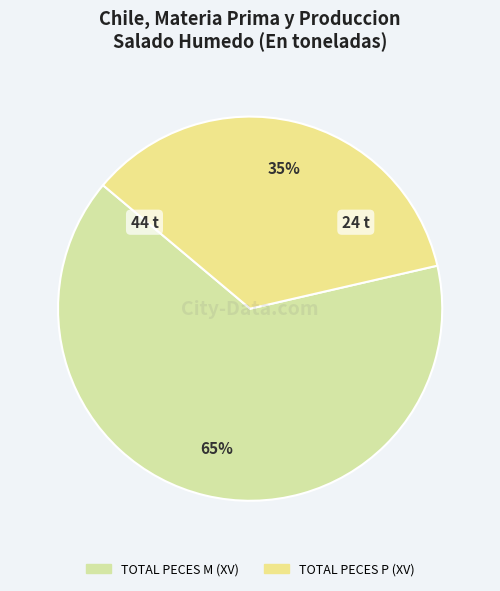

Rank the categories by value from highest to lowest.

TOTAL PECES M (XV), TOTAL PECES P (XV)